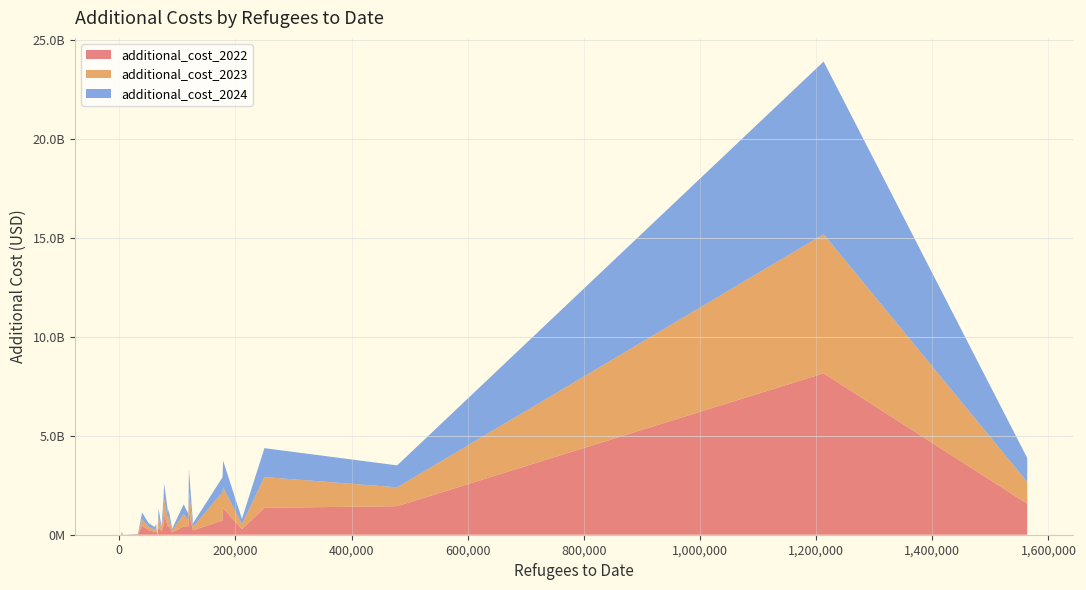

Reading left to right, list all the values displayed in this chart.

additional_cost_2022: Austria=122146645.5	Belgium=373581864.6	Canada=724282991.3	Switzerland=1008295122.5	Czechia=1443345092.9	Germany=8164176970.0	Denmark=455872451.1	Spain=285235214.2	Estonia=0.0	Finland=398549057.8	France=430960118.3	United Kingdom=1360070635.8	Greece=11766281.5	Hungary=131814401.3	Ireland=419843004.2	Iceland=6274651.7	Italy=1343755086.6	Japan=19980.0	Lithuania=163577704.9	Luxembourg=526603.9	Netherlands=1125937834.7	Norway=454303030.0	New Zealand=71802000.0	Poland=1564090949.3	Portugal=212002900.1	Slovakia=221216772.2	Slovenia=3218600.1	Sweden=241665554.0	United States=521539733.3
additional_cost_2023: Austria=83663623.3	Belgium=353887568.2	Canada=1430908248.7	Switzerland=801037562.5	Czechia=954702492.7	Germany=7036257688.8	Denmark=321468905.9	Spain=246298244.8	Estonia=0.0	Finland=490558308.6	France=301793034.3	United Kingdom=1555671499.5	Greece=13608771.9	Hungary=123955745.3	Ireland=621169737.8	Iceland=11414908.8	Italy=1067075938.4	Japan=18900.0	Lithuania=110303480.6	Luxembourg=309788.9	Netherlands=1050715477.3	Norway=733644440.0	New Zealand=14360400.0	Poland=1102732889.5	Portugal=159642721.3	Slovakia=171248426.9	Slovenia=2981660.0	Sweden=160265225.0	United States=371028266.7
additional_cost_2024: Austria=94138895.0	Belgium=364066865.6	Canada=752445517.8	Switzerland=779965669.9	Czechia=1108851624.0	Germany=8729748624.4	Denmark=350486473.5	Spain=269695209.0	Estonia=0.0	Finland=429139274.6	France=336378879.6	United Kingdom=1462621887.9	Greece=15226314.0	Hungary=133198062.1	Ireland=495684577.0	Iceland=9323025.1	Italy=1339353884.0	Japan=19980.0	Lithuania=125936432.4	Luxembourg=403134.1	Netherlands=1132418645.3	Norway=612920498.7	New Zealand=71802000.0	Poland=1213060621.9	Portugal=179358148.8	Slovakia=184763463.7	Slovenia=3037386.2	Sweden=184940789.3	United States=397280266.7